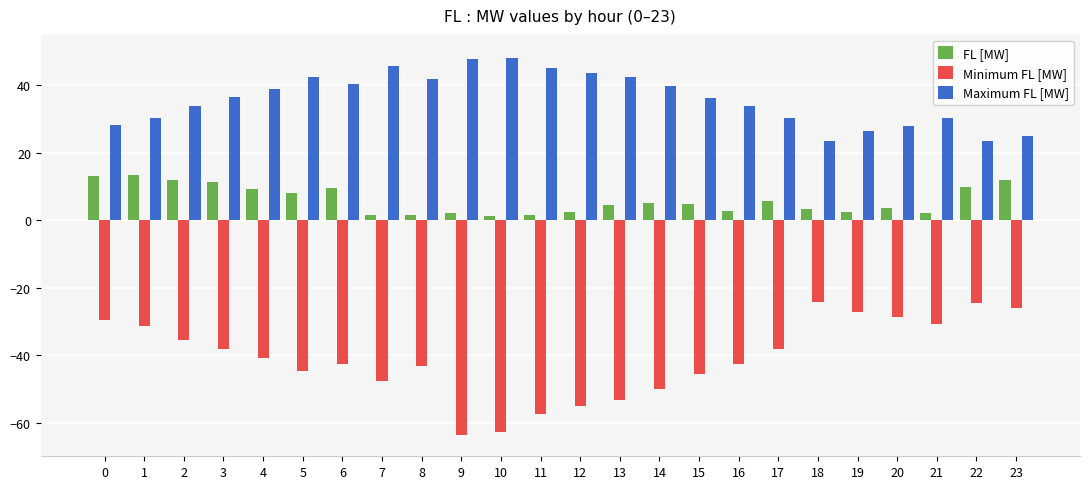

The FL [MW] series shows 4.9 at 15. True or false?

True